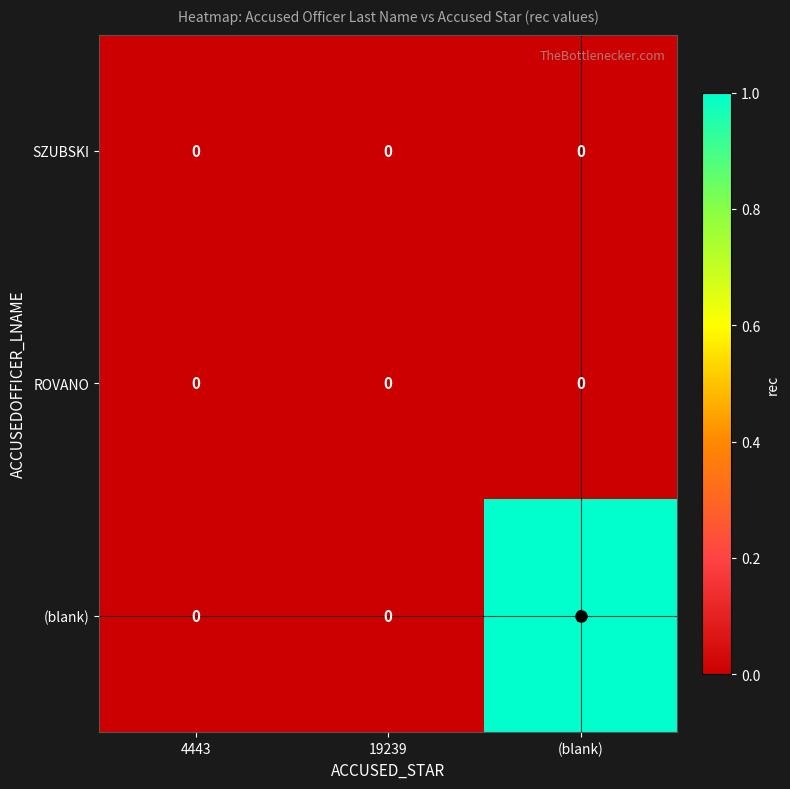

Which series has the widest spread of values?

(blank)